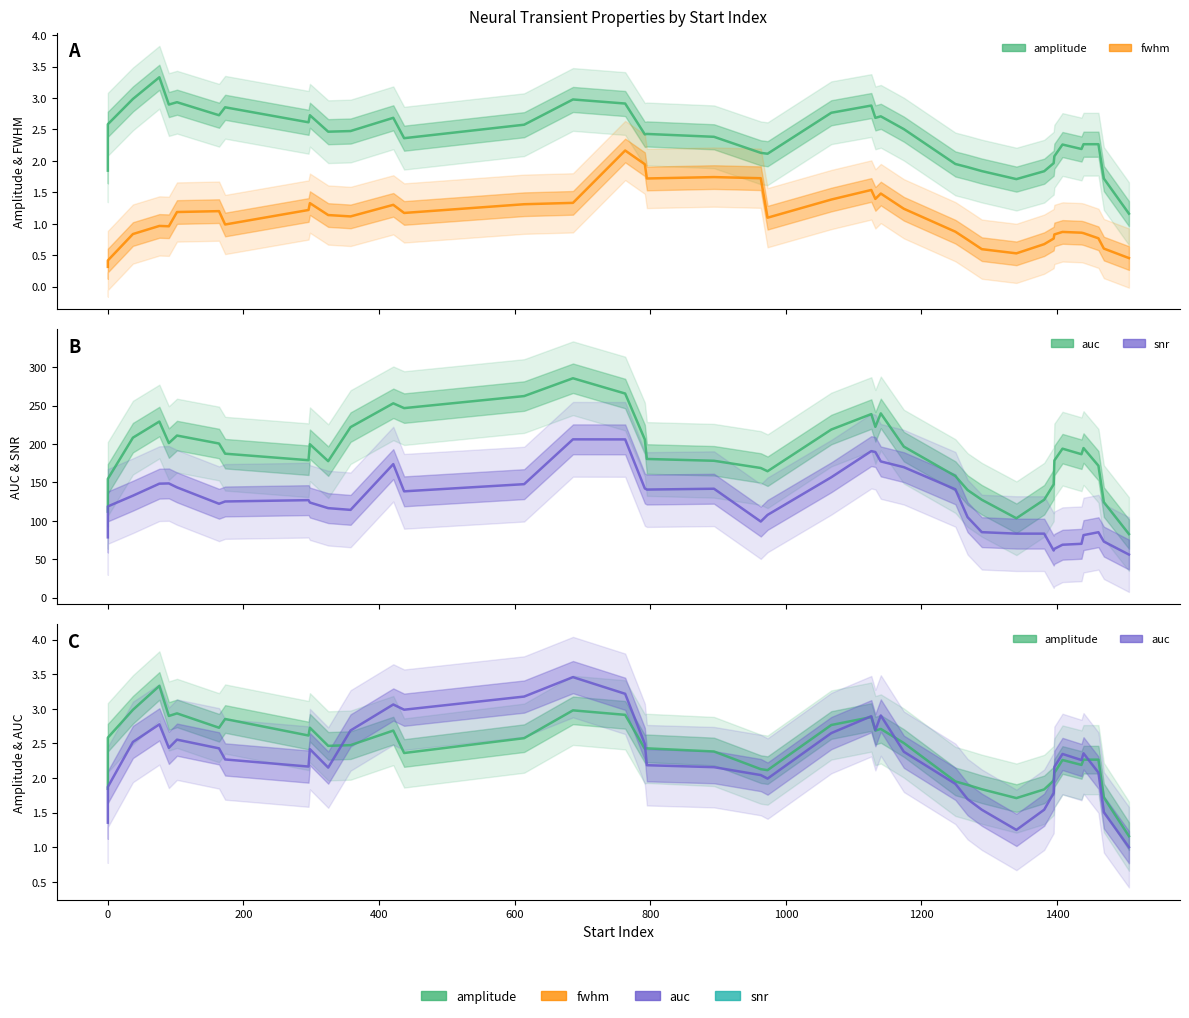

Is the value of snr at 29 greater than the value of auc at 27?

Yes